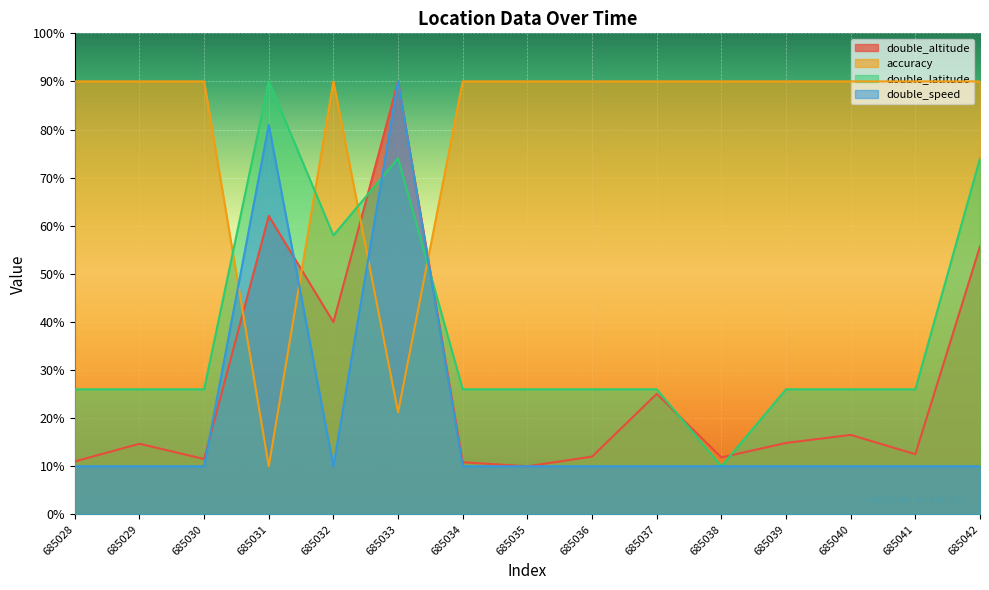

What is the greatest value displayed?

90.0